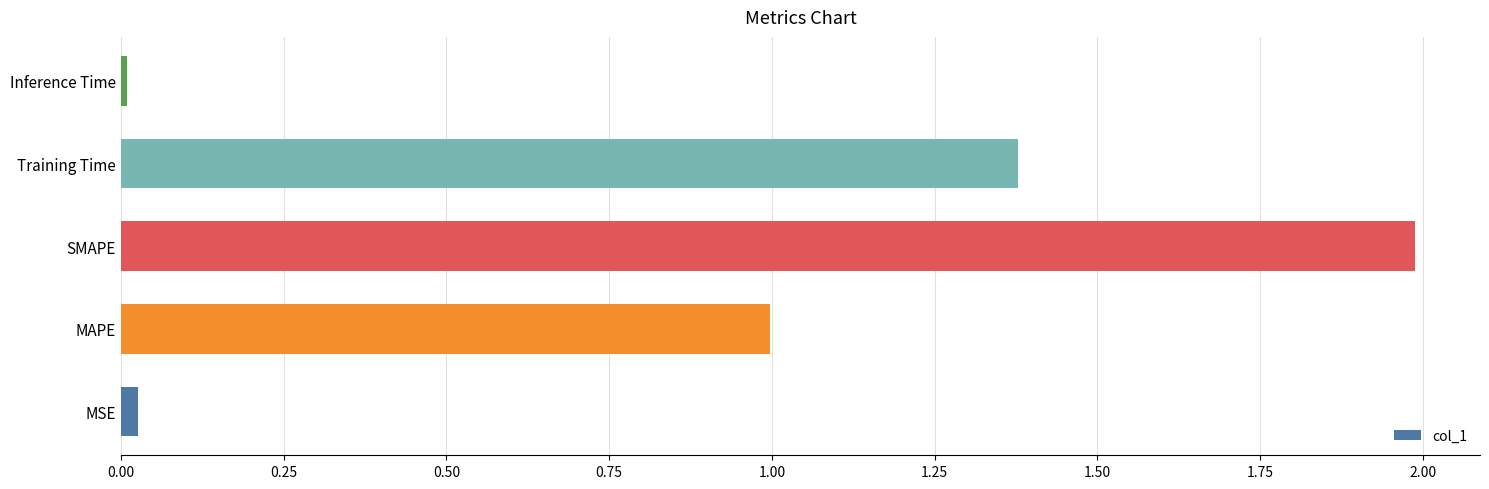

Rank the categories by value from highest to lowest.

SMAPE, Training Time, MAPE, MSE, Inference Time